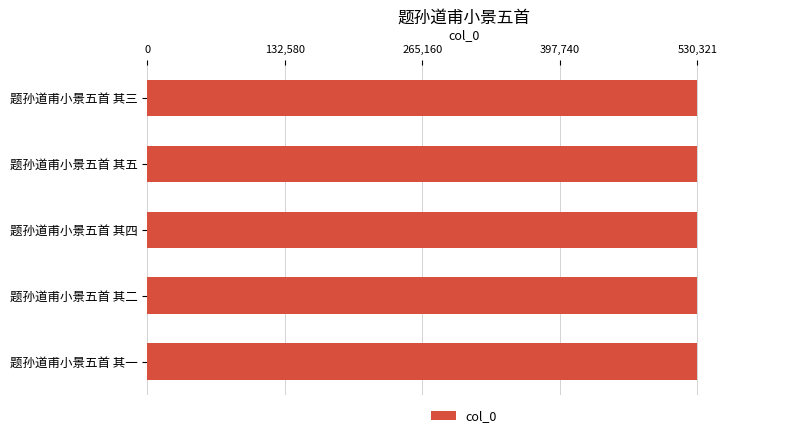

What is the greatest value displayed?

530321